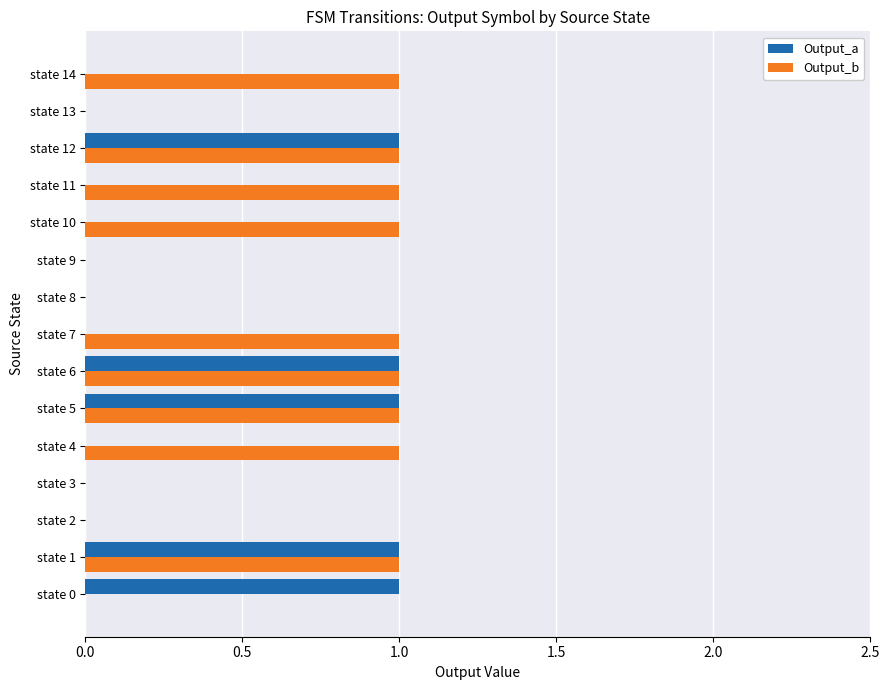

What is the sum of all Output_a values?

5